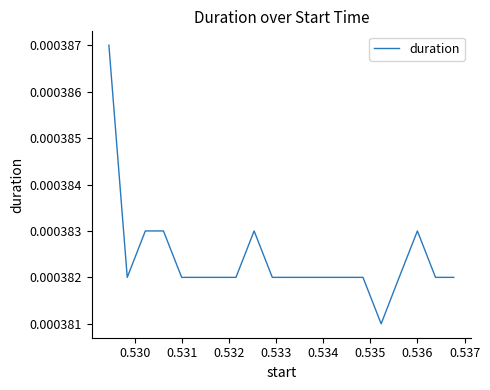

How many lines are shown in the chart?

1